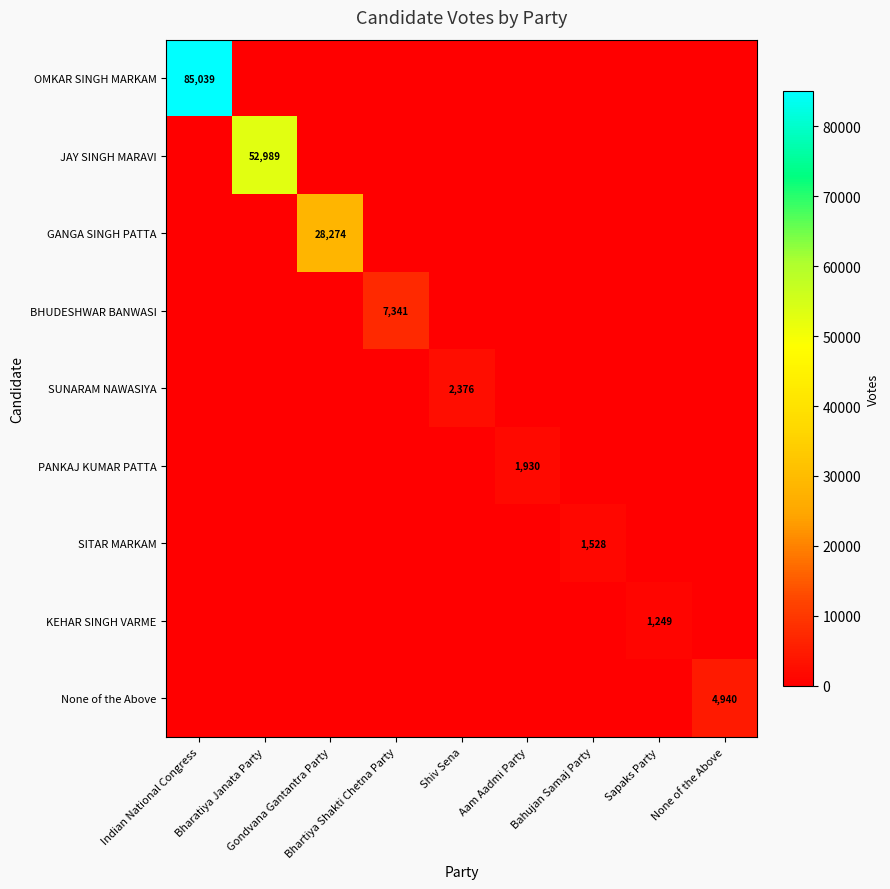

At which category is the sum across all series the highest?

Indian National Congress